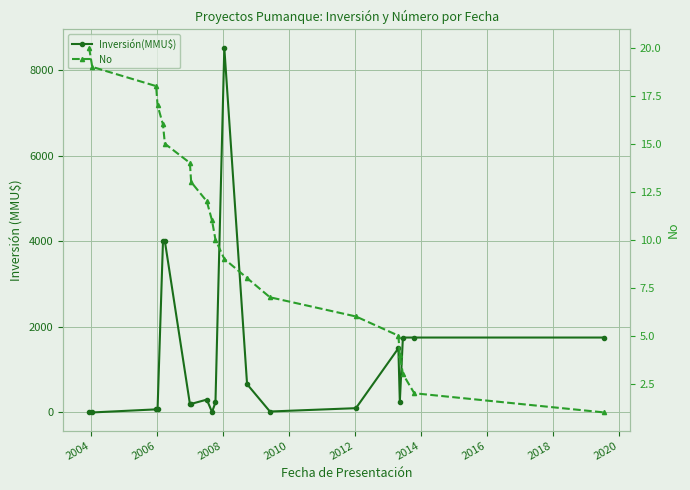

True or false: Inversión(MMU$) and No intersect in this chart.

True